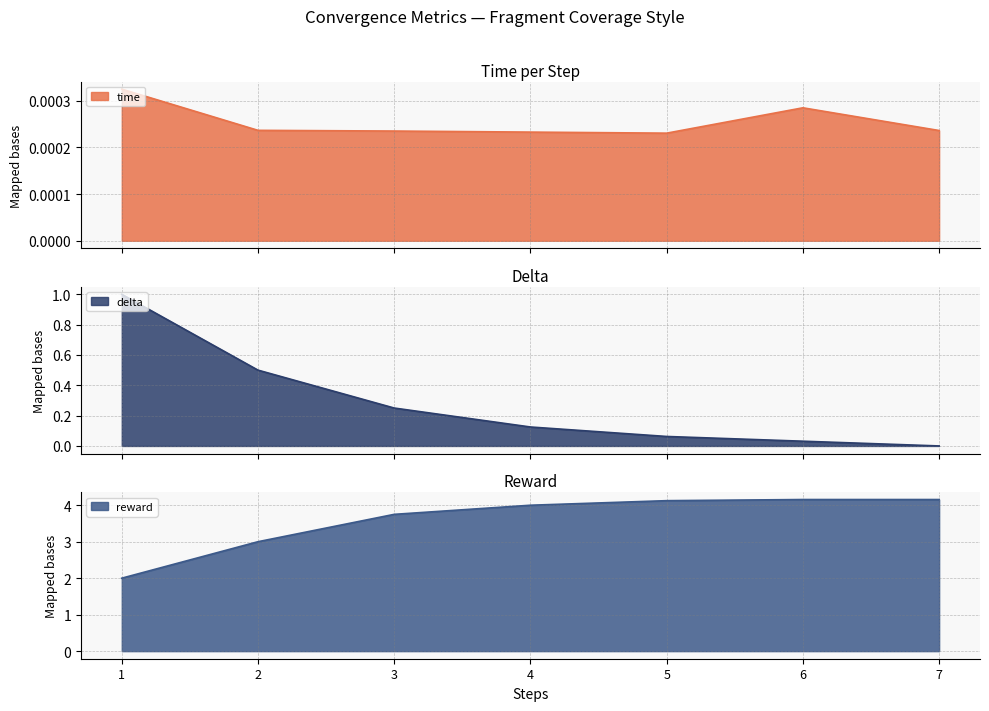

Is the value of time at 6 greater than the value of delta at 6?

No